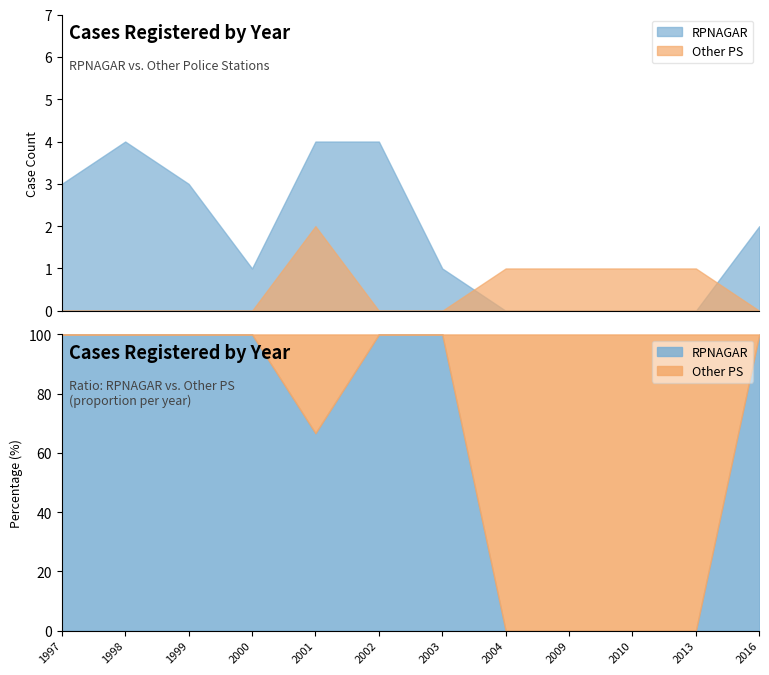

Count the number of data series in this chart.

2